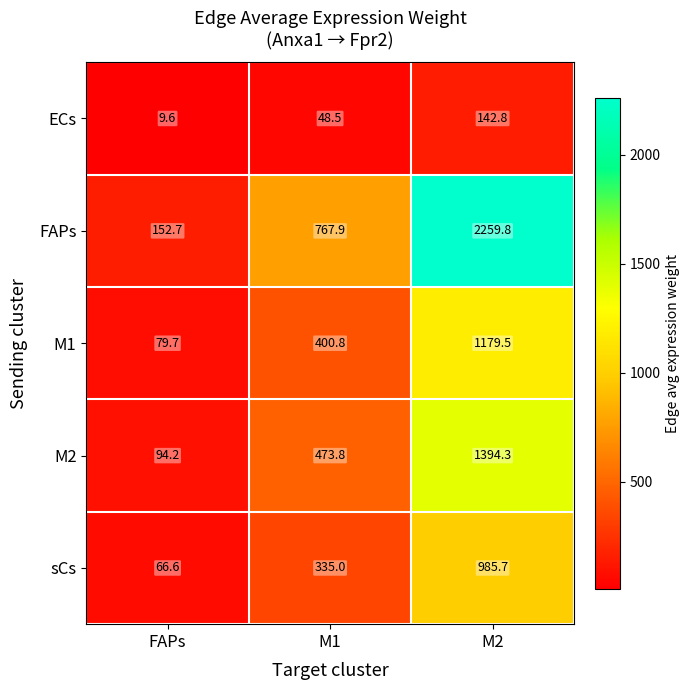

What is the average value of the ECs series?

67.0